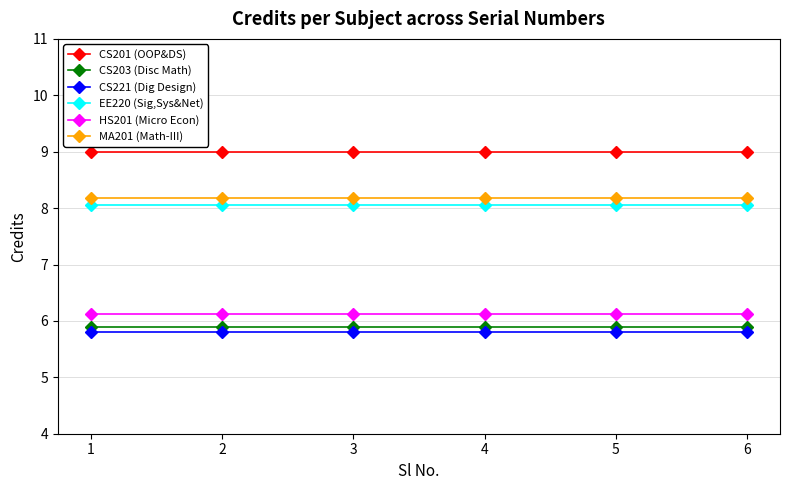

The value of HS201 (Micro Econ) at 2 is 2.2. True or false?

False